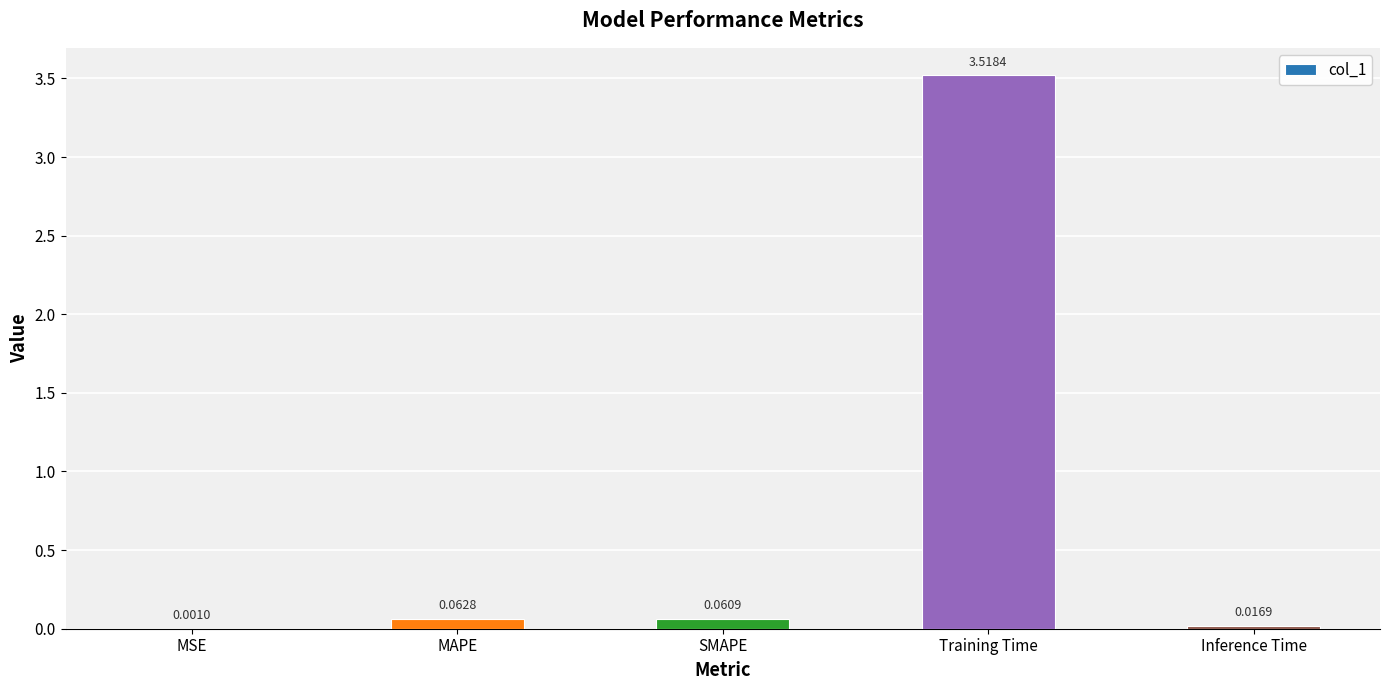

At which label is the value closest to 1?

MAPE